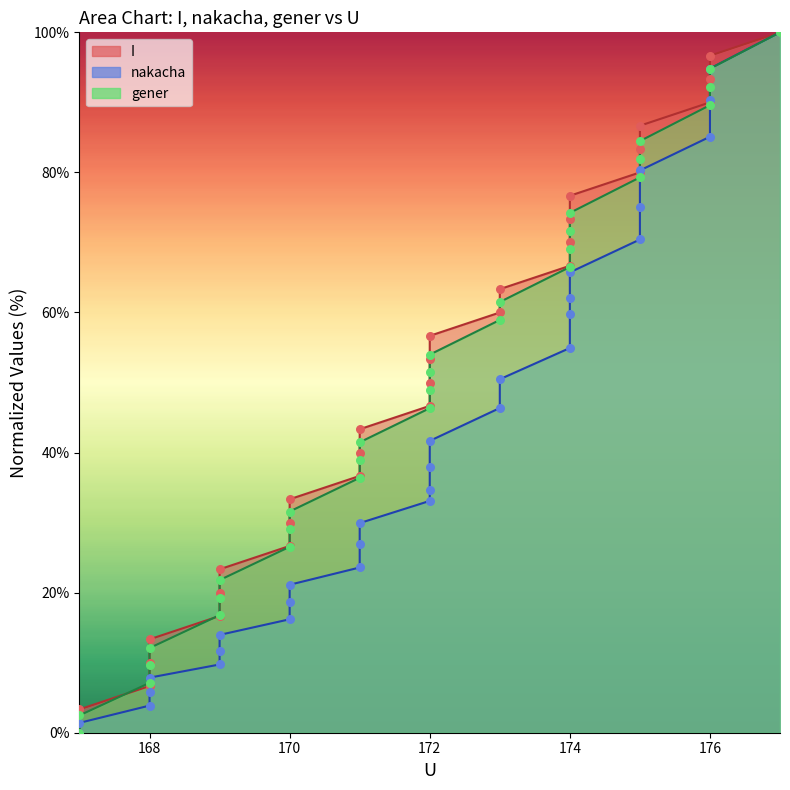

Is the value of I at 173 greater than the value of gener at 170?

Yes